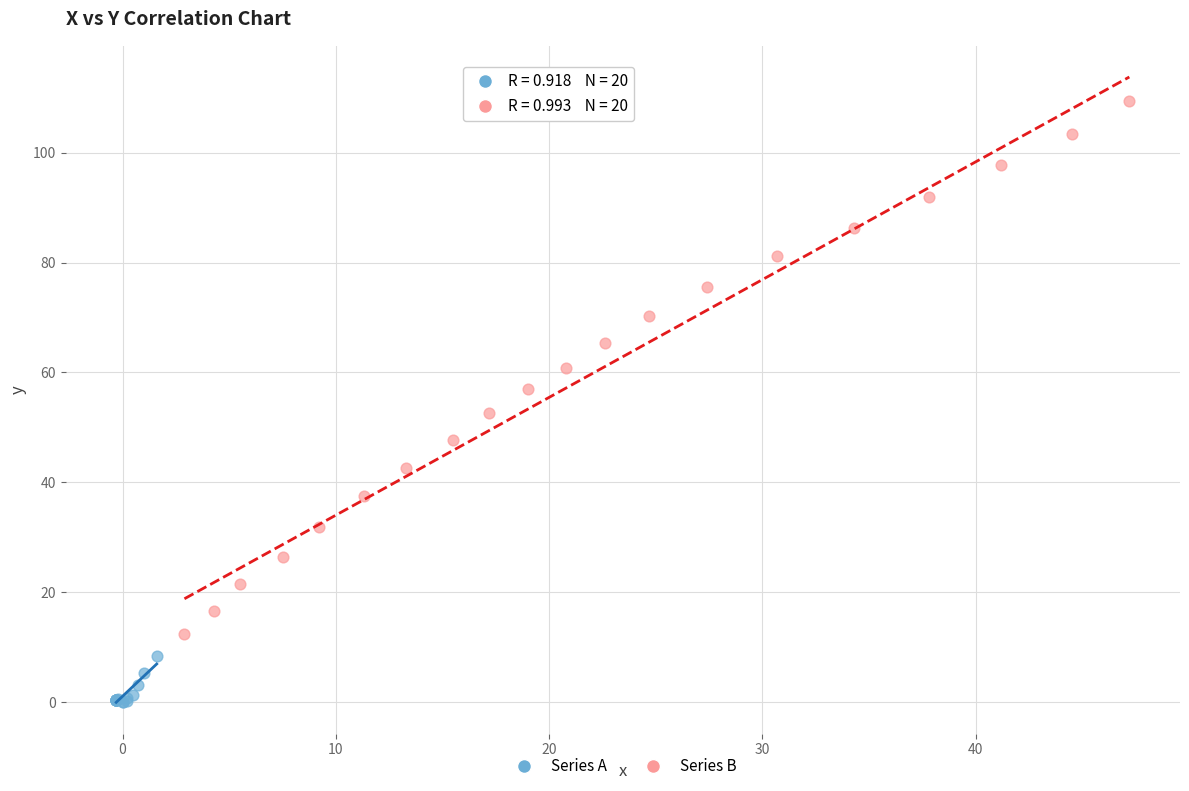

What are all the series names shown in the legend?

Series A, Series B